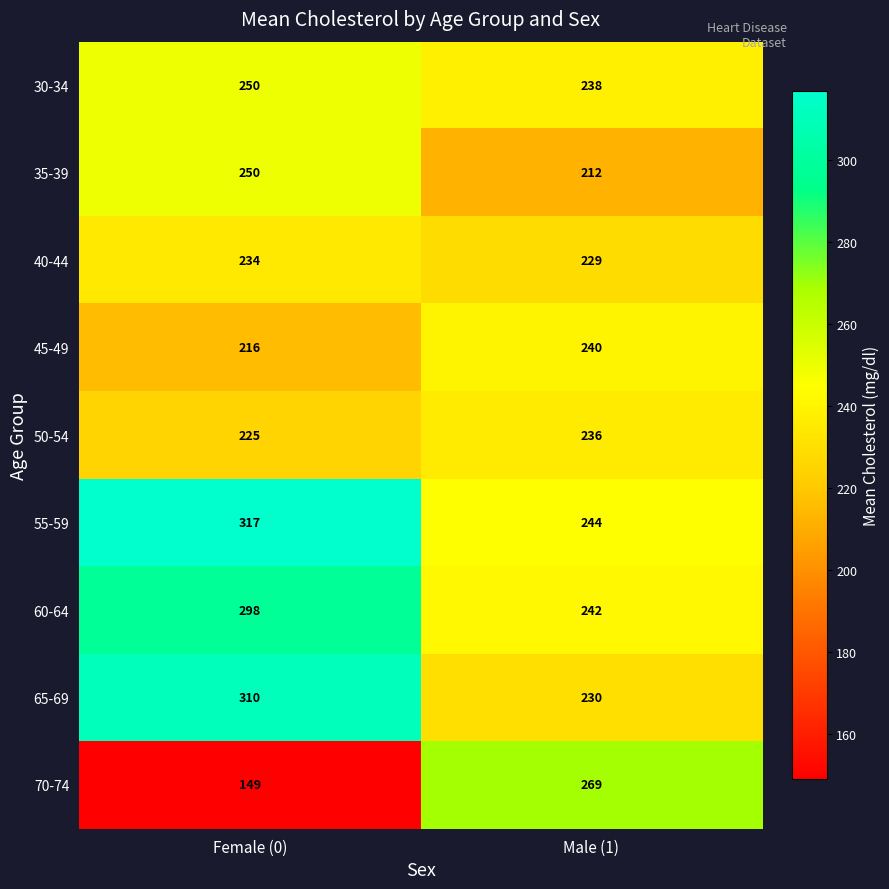

Reading left to right, what are all the values shown in this chart?

30-34: 250	238
35-39: 250	212
40-44: 234	229
45-49: 216	240
50-54: 225	236
55-59: 317	244
60-64: 298	242
65-69: 310	230
70-74: 149	269